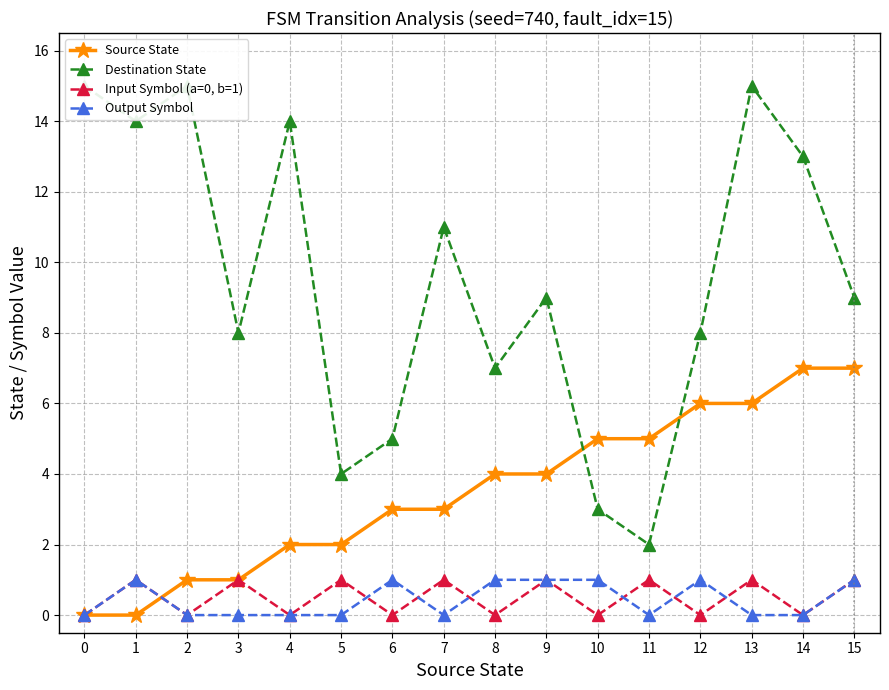

Does the chart have visible grid lines?

Yes